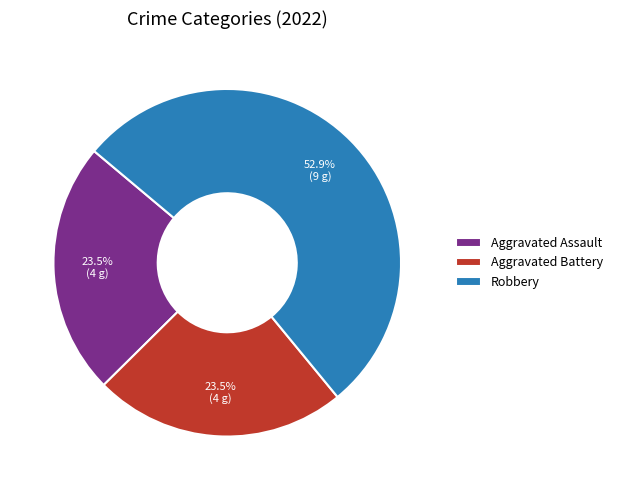

What is the largest slice in the pie chart?

Robbery